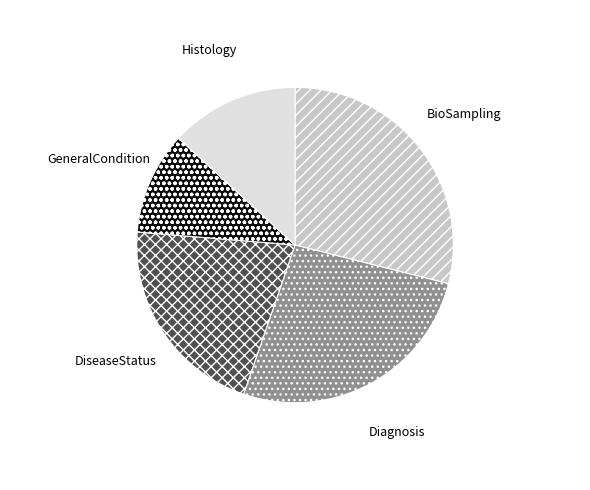

True or false: BioSampling accounts for 29% of the total.

True